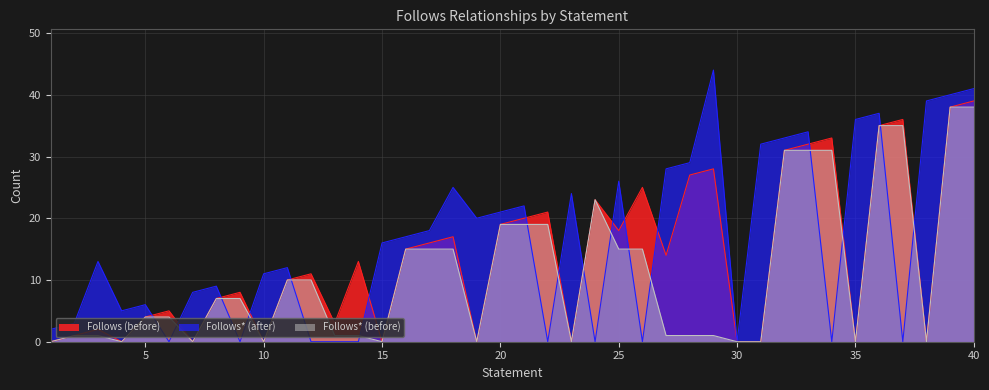

How many interior local peaks does the Follows* (after) series have?

11